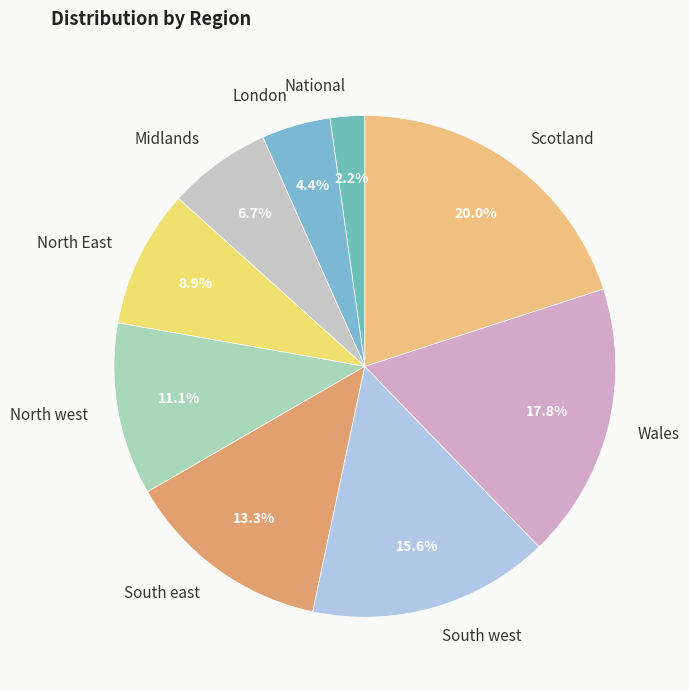

What is the total percentage of Scotland and North East?

28.9%